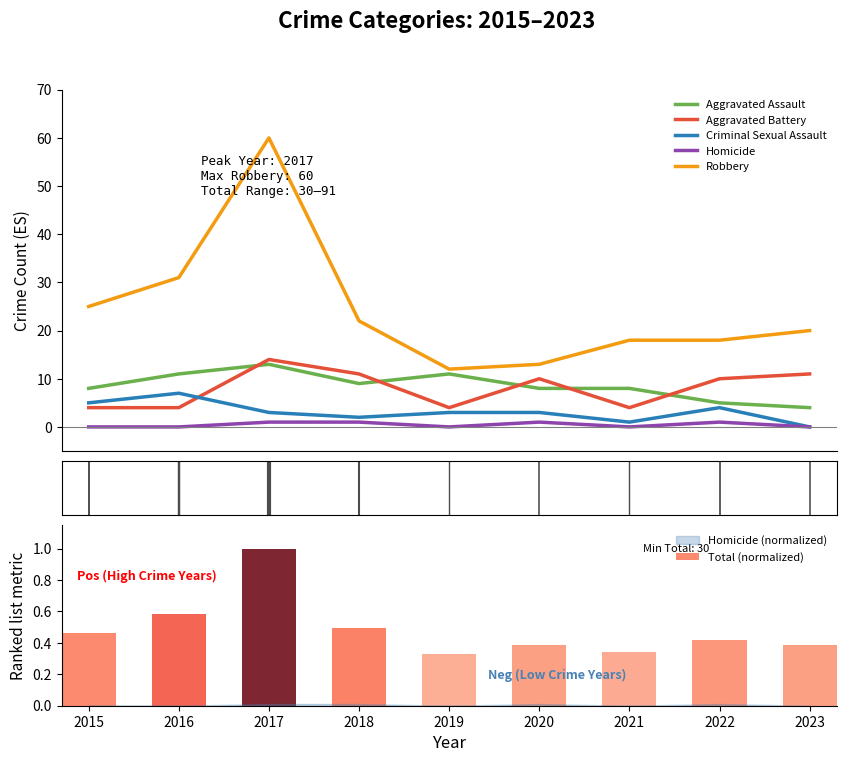

How many groups of bars are there?

9